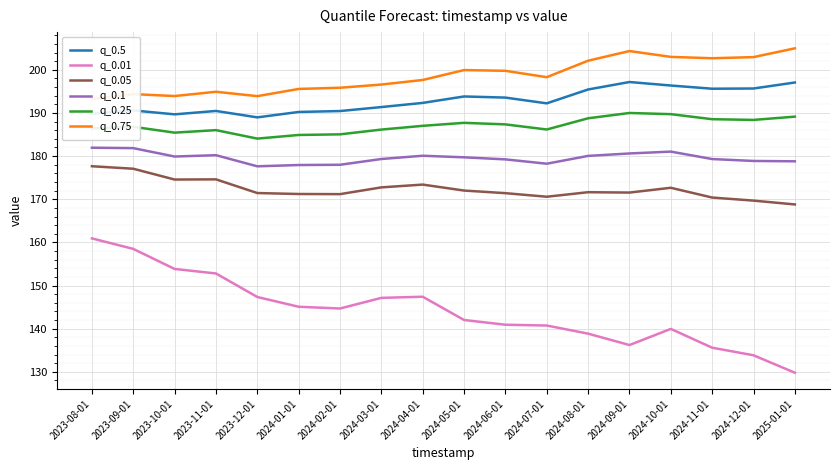

At which category is the sum across all series the highest?

2023-08-01